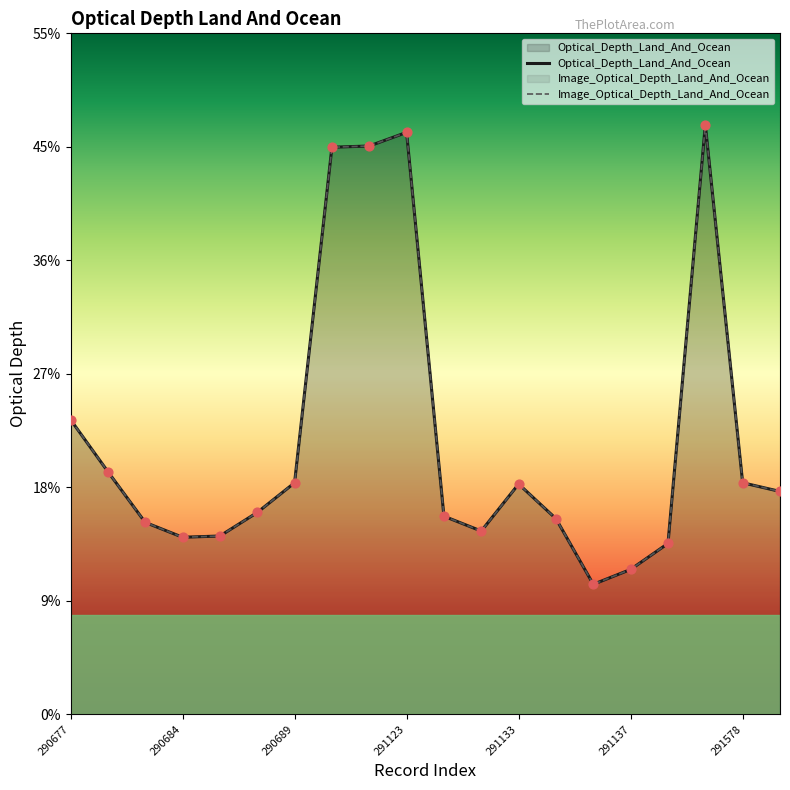

Which series has the largest Y range (max minus min)?

Optical_Depth_Land_And_Ocean